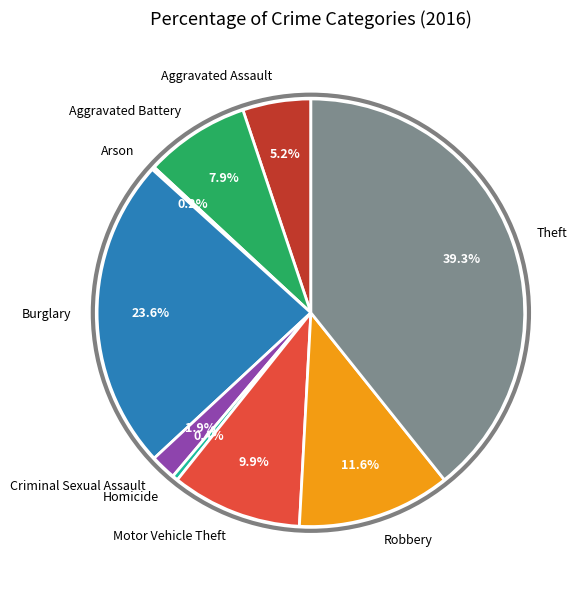

Between Motor Vehicle Theft and Theft, which is larger?

Theft